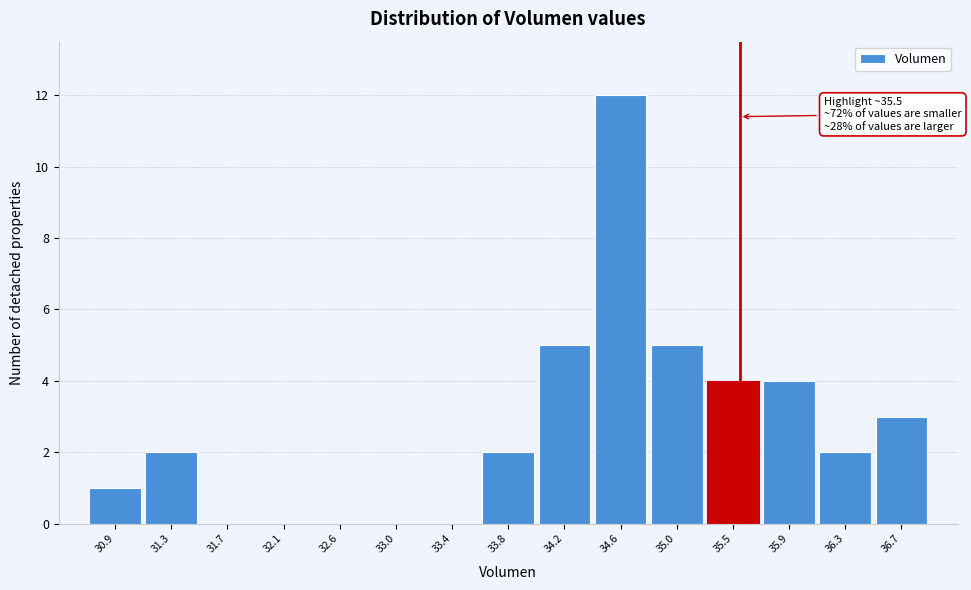

Which range on the x-axis has the tallest bar?

34.40 to 34.85